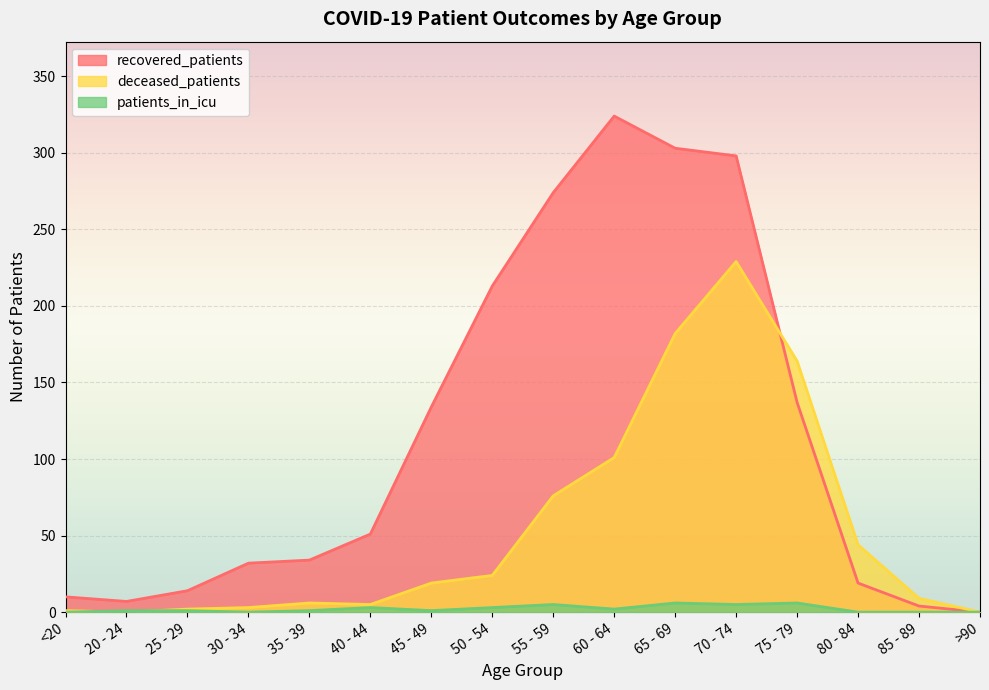

What is the value of the deceased_patients point at the 1st from the left?

1